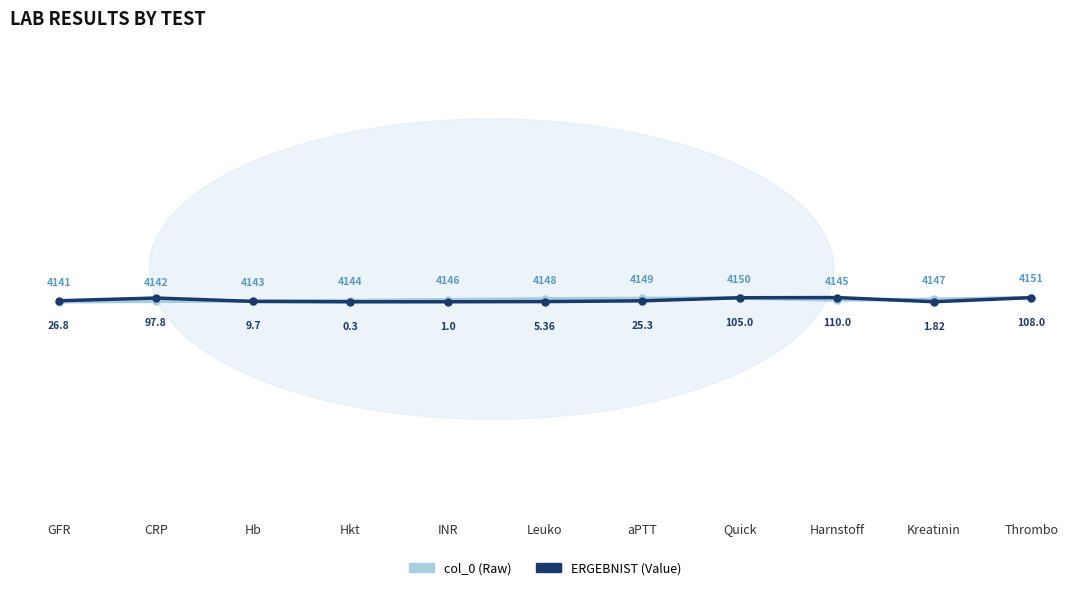

What is the sum of the col_0 (Raw) values at Hkt and Hb?

8287.0